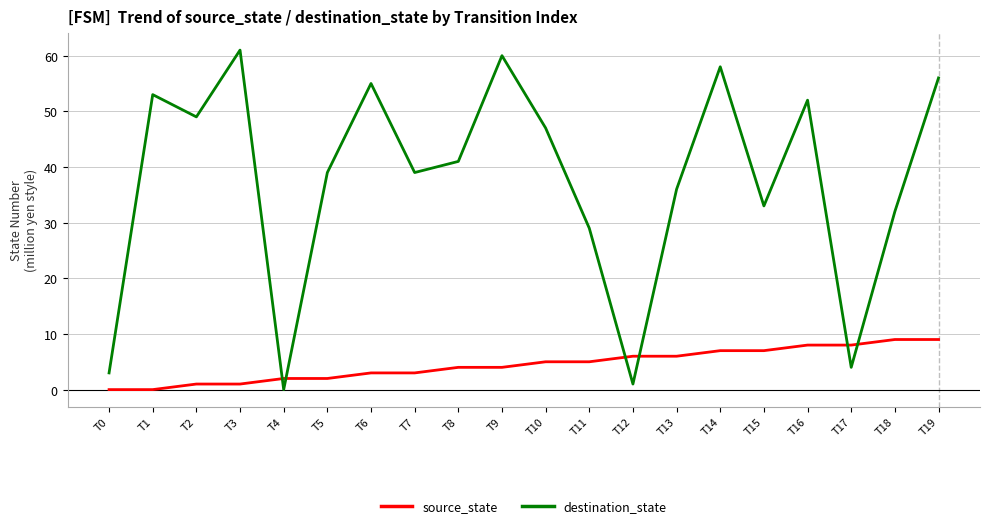

What is the difference between the highest and lowest values at T15?

26